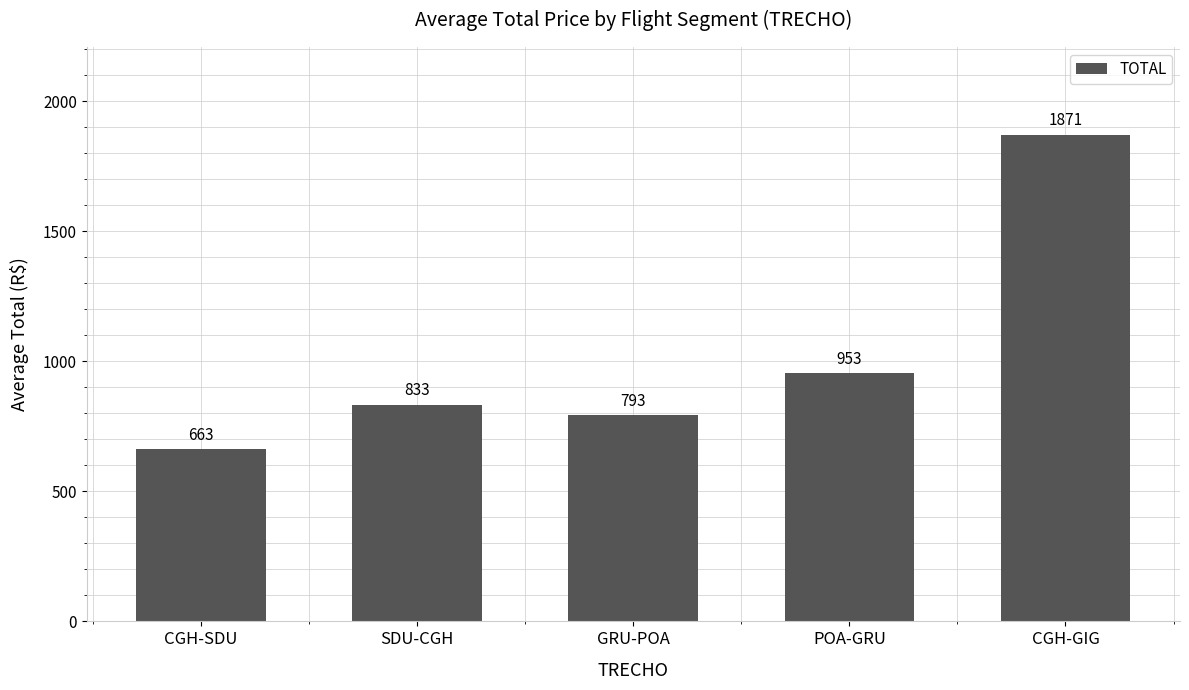

List the labels in order of value, largest first.

CGH-GIG, POA-GRU, SDU-CGH, GRU-POA, CGH-SDU